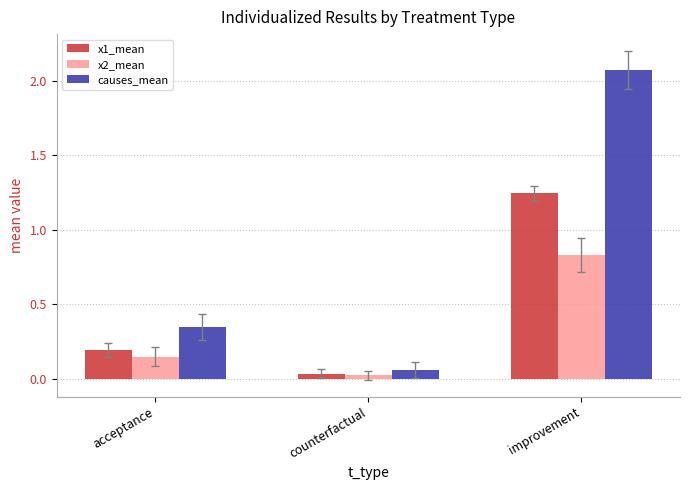

Which series changed the most between acceptance and improvement?

causes_mean